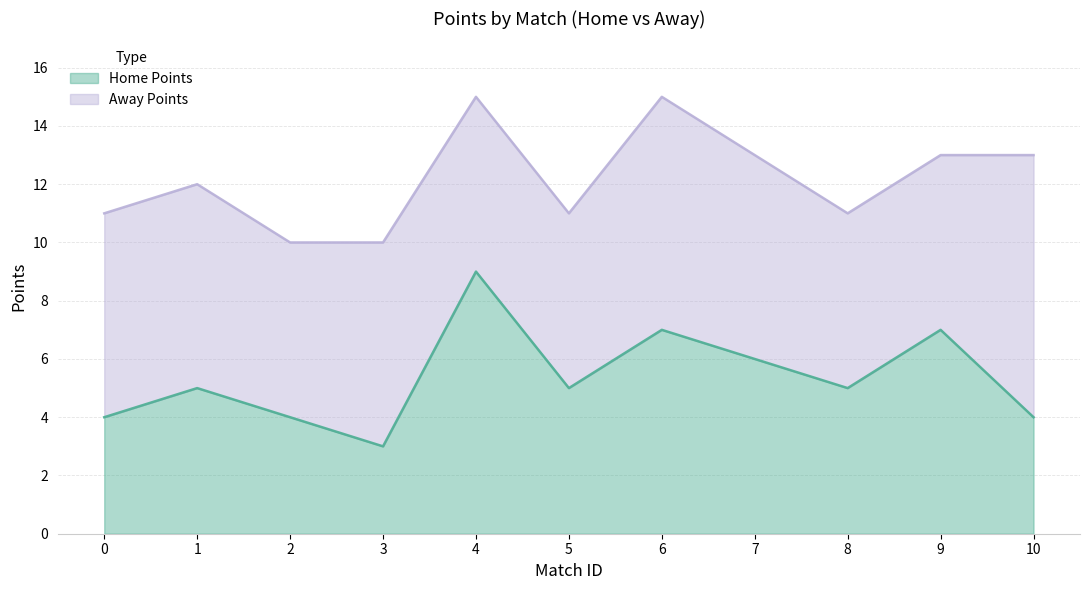

Is it true that the value at 8 is 5?

True